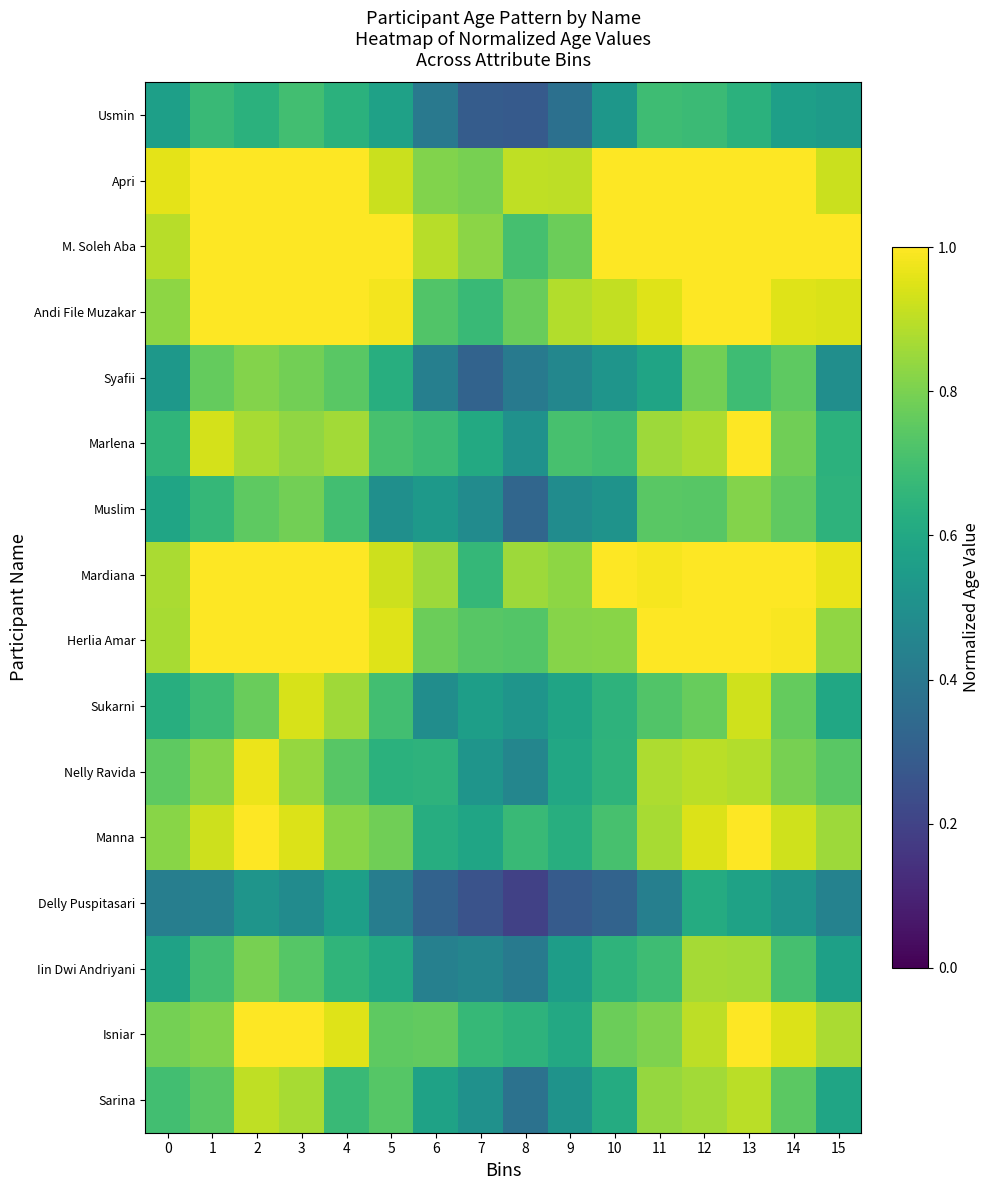

What is the spread (max minus min) of values at 6?

0.6